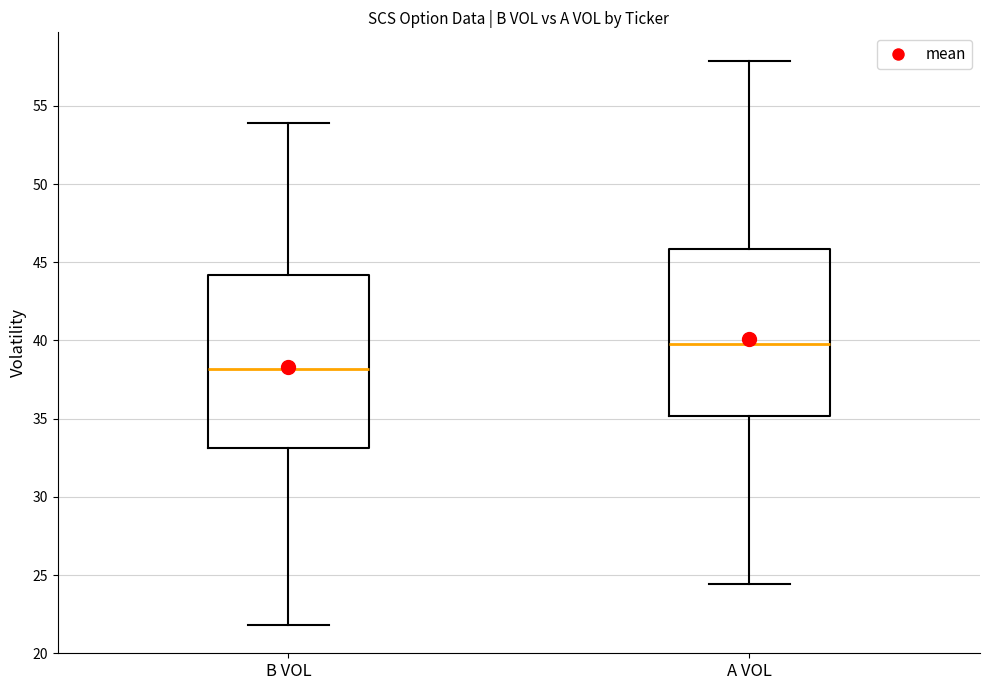

Reading left to right, transcribe this box plot: for each box, give where its median line is, the range the box spans, and where its two whiskers end, as read against the y-axis. The values are not printed on the chart, so give them approximately, as read against the axis.

B VOL: median 38.0, box 33.0 to 44.0, whiskers 22.0 to 54.0
A VOL: median 40.0, box 35.0 to 46.0, whiskers 24.5 to 58.0